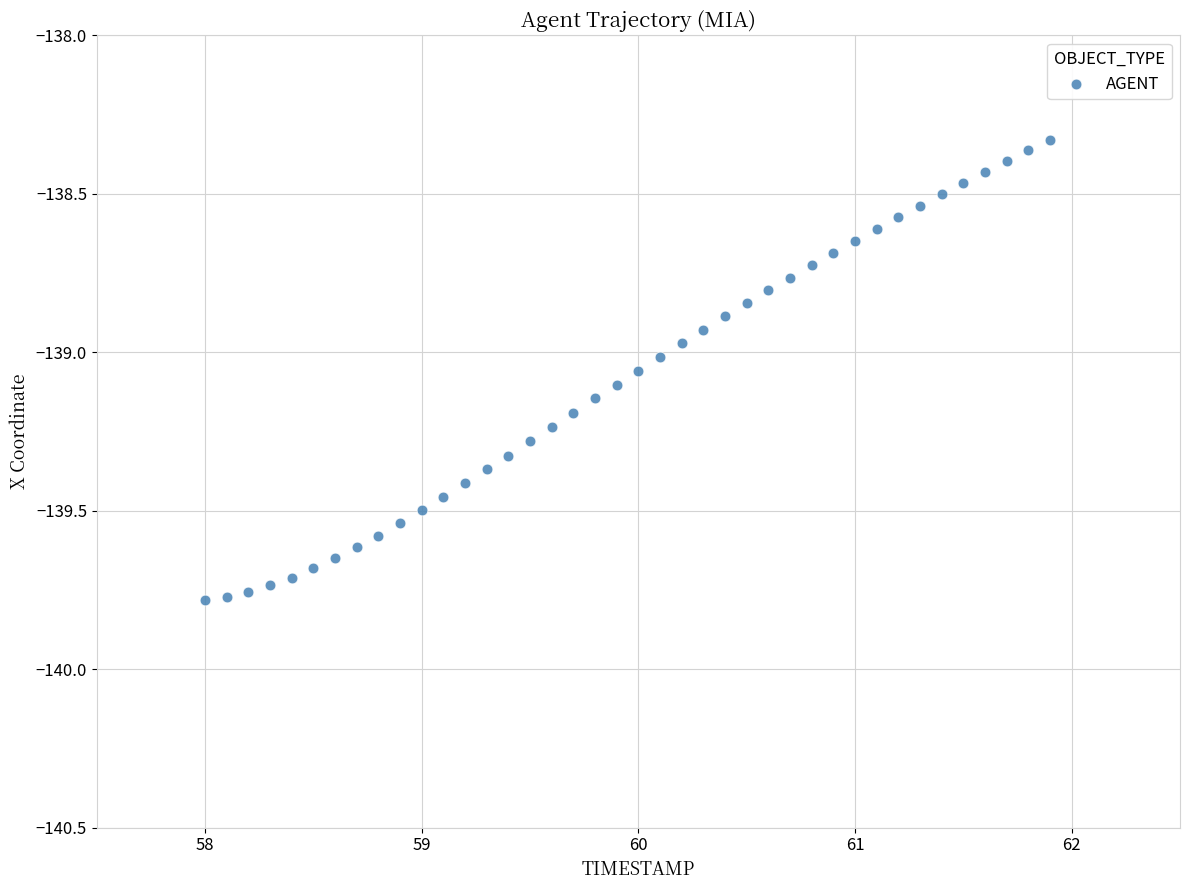

What is the range of X values (max minus min)?

3.9